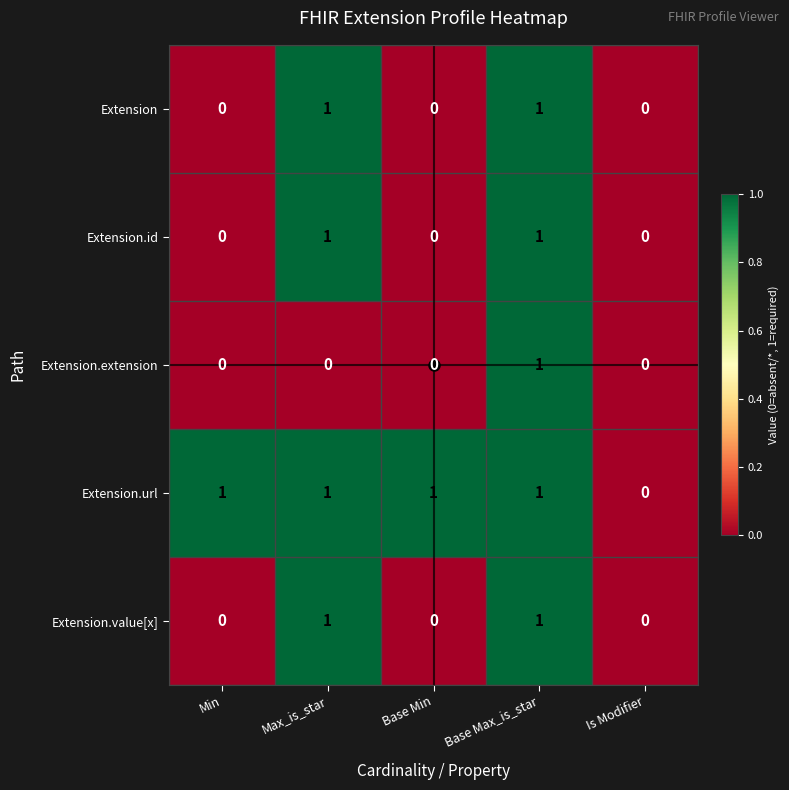

Which series has the largest total across all categories?

Extension.url